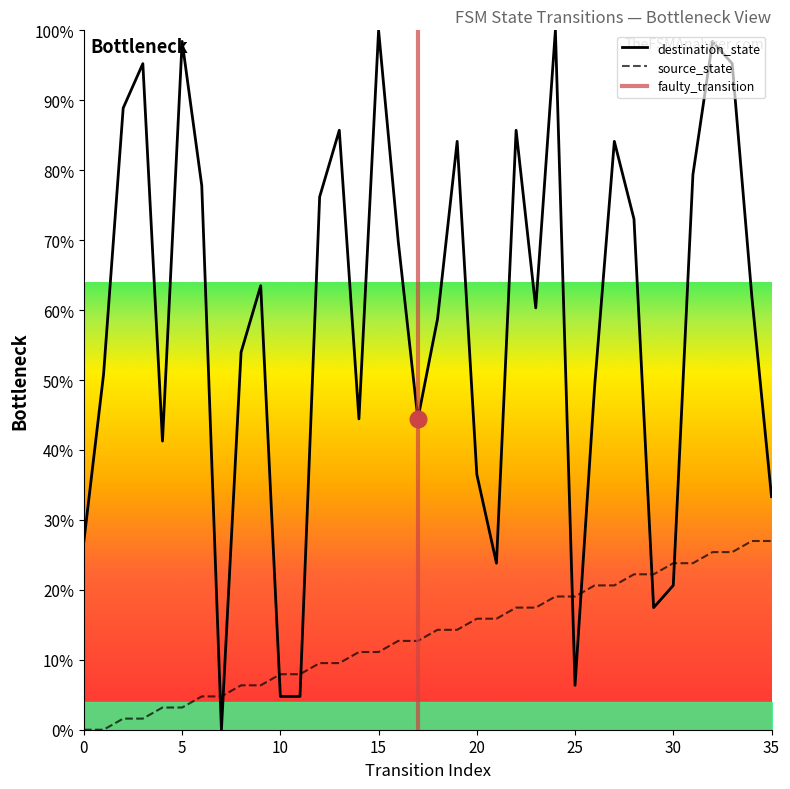

Rank the series by their average value, from lowest to highest.

source_state, destination_state